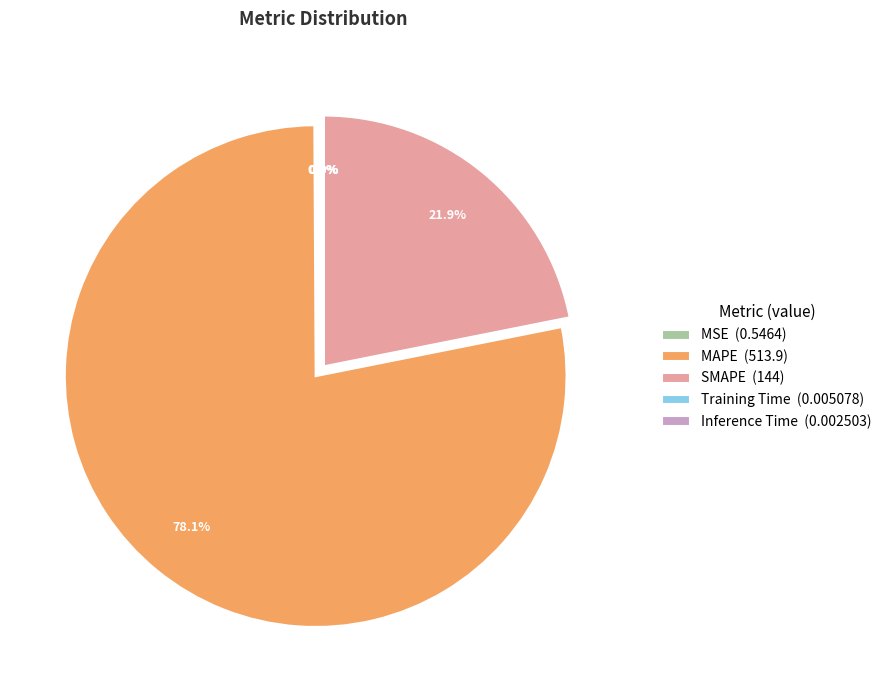

To the nearest percent, what percentage of the pie is SMAPE?

22%